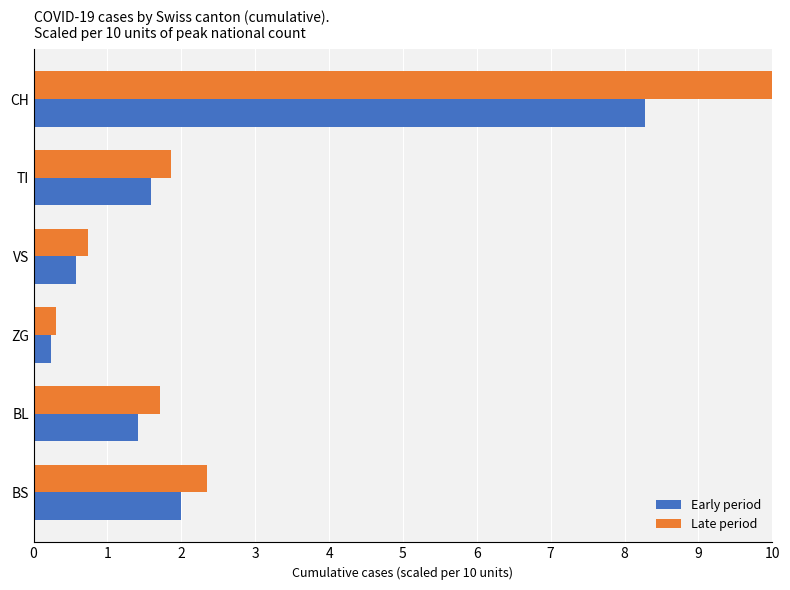

What is the average value of the Late period series?

2.8